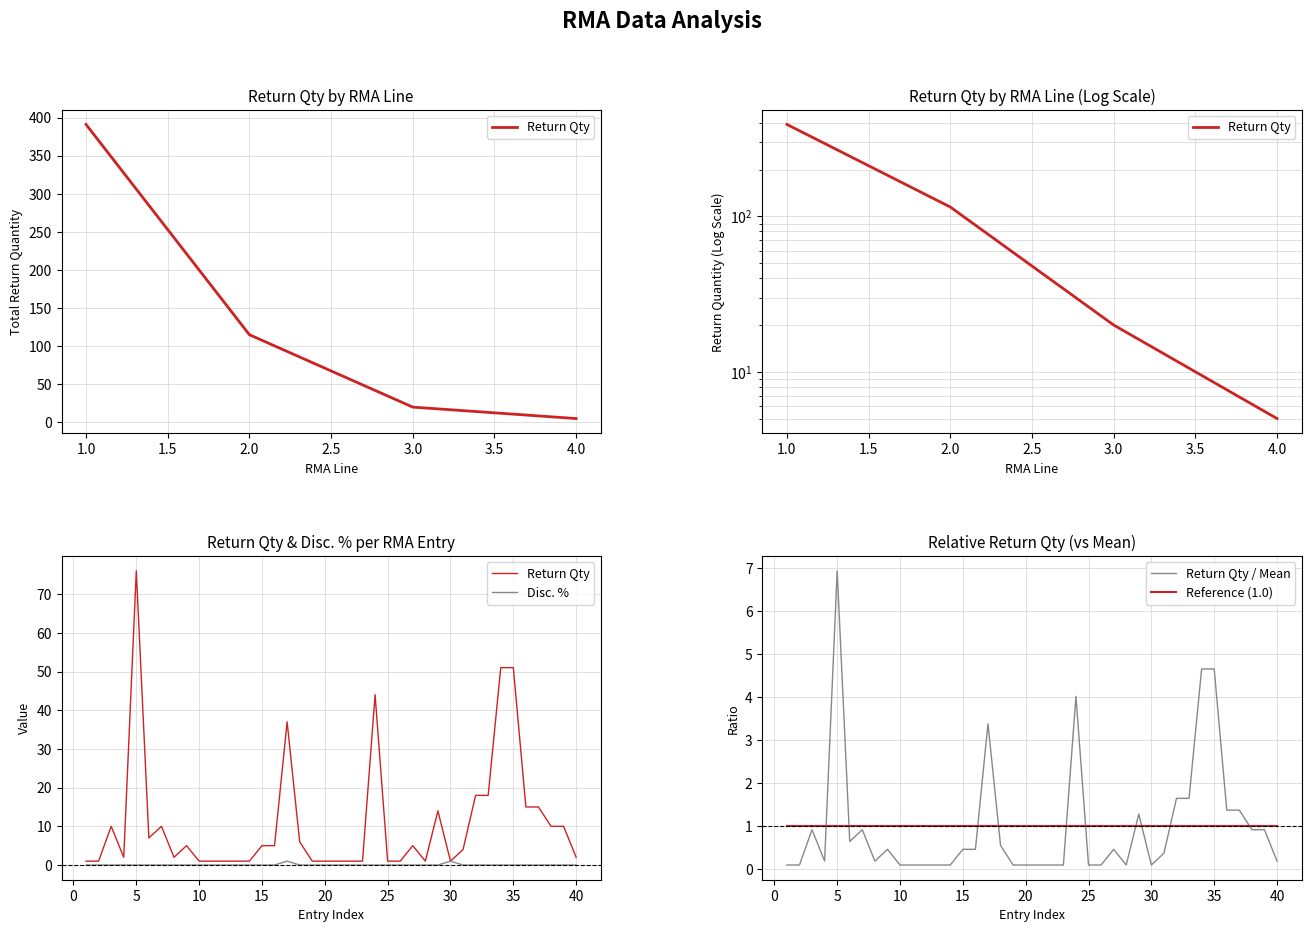

How many data points does each series have?

40